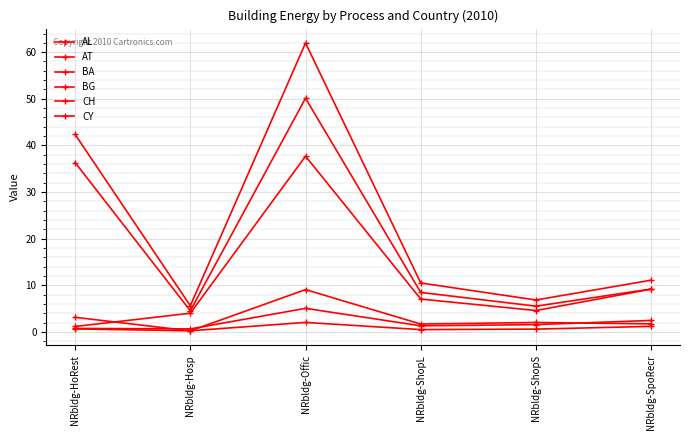

True or false: AL has a value of 0.7 at NRbldg-HoRest.

True